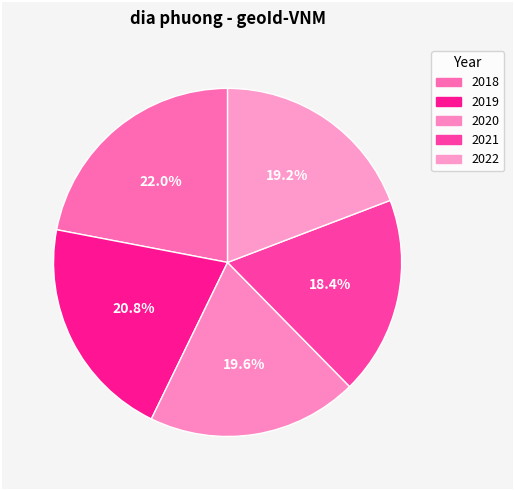

Is the sum of 2022 and 2018 greater than half?

No